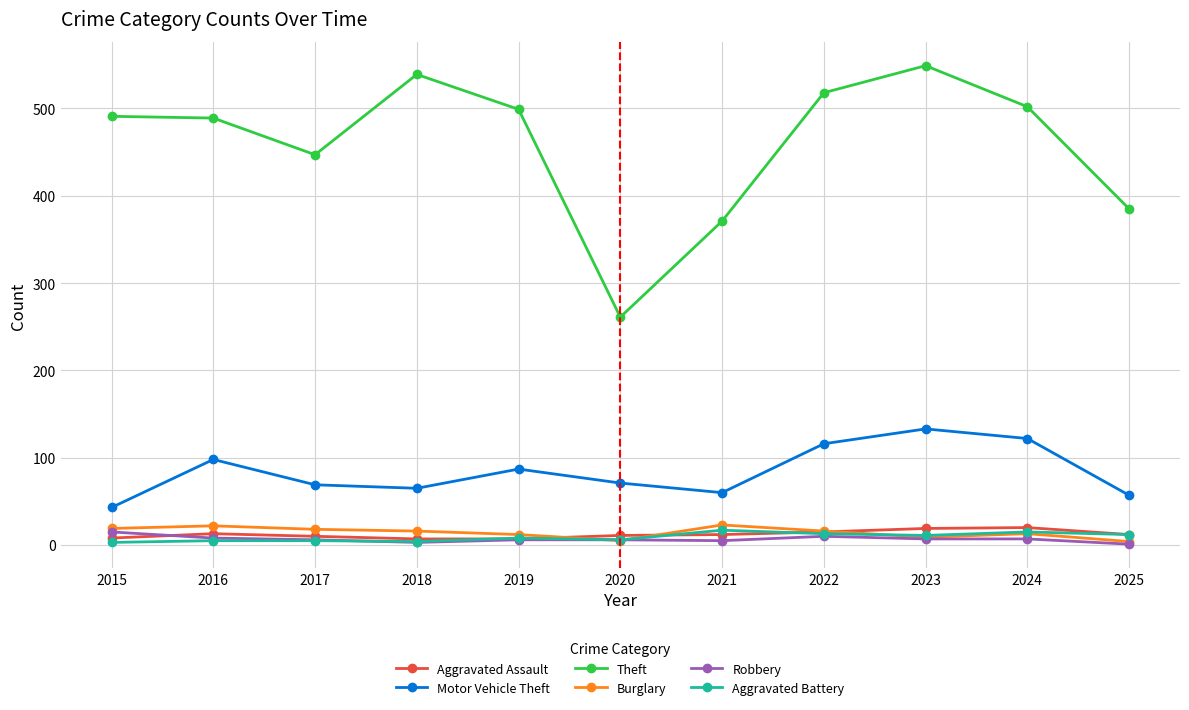

Read the Theft value at 2017, to the nearest 10.

450